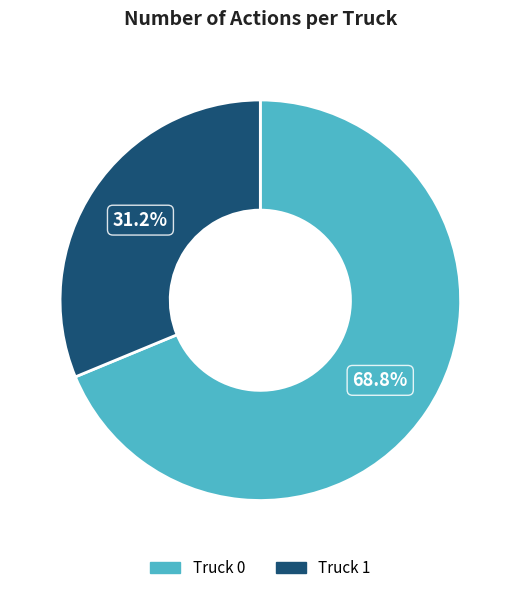

Is it true that Truck 0 is 55% of the pie?

False